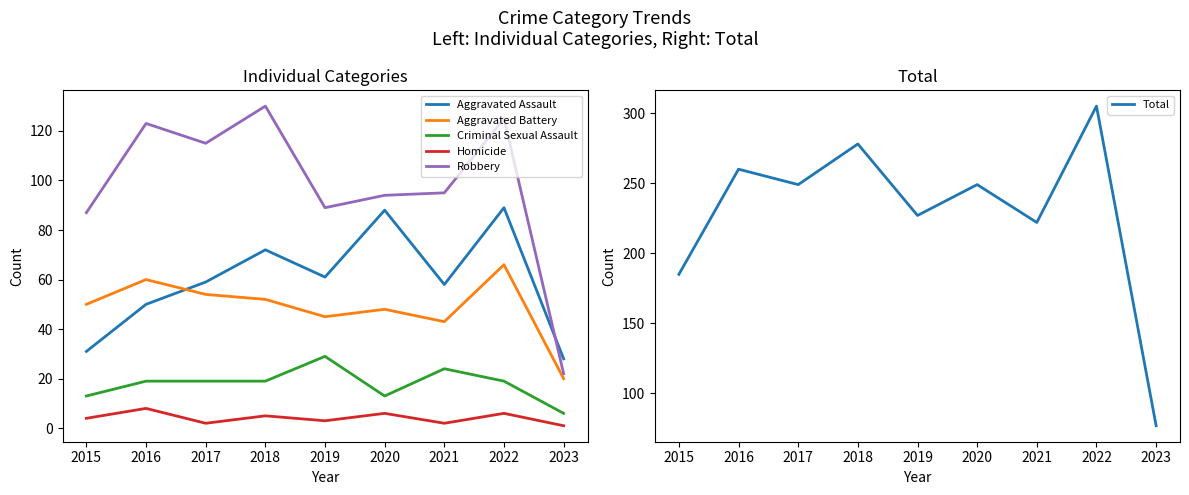

How many lines are shown in the chart?

6